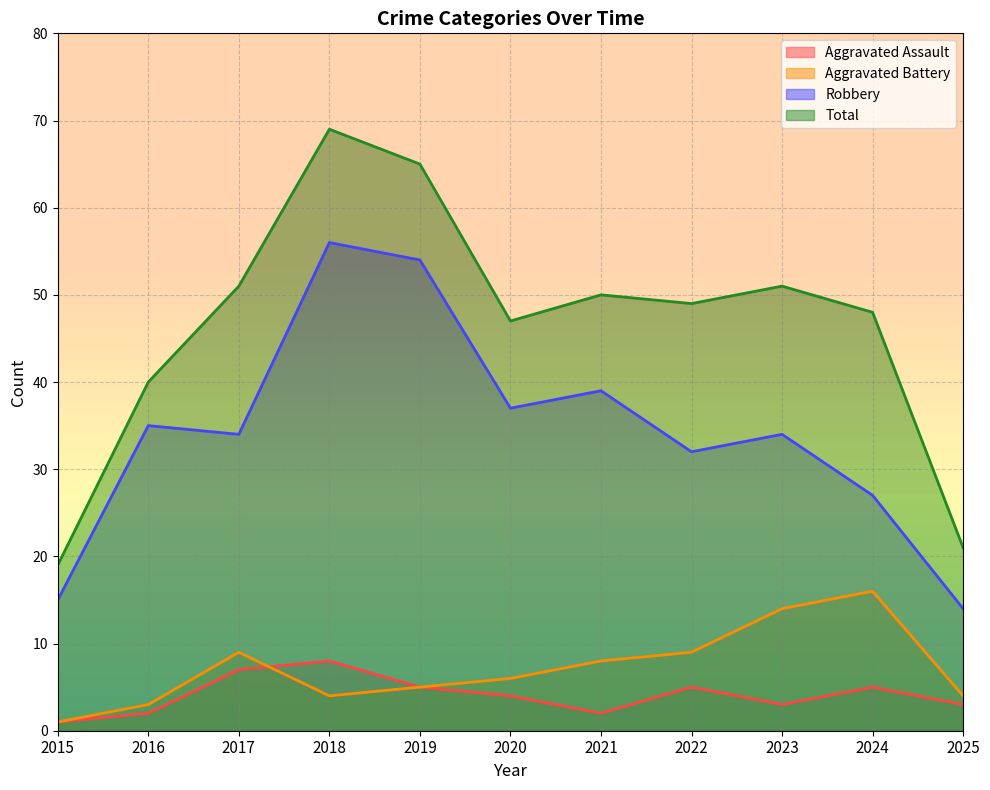

How many lines are shown in the chart?

4